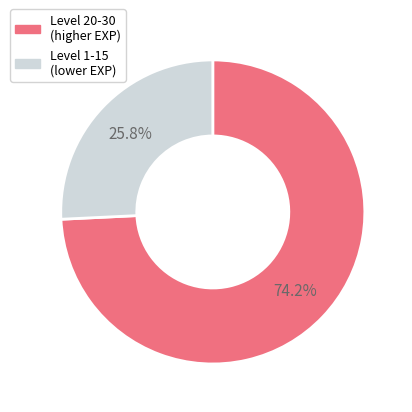

Does any single category account for the majority?

Yes